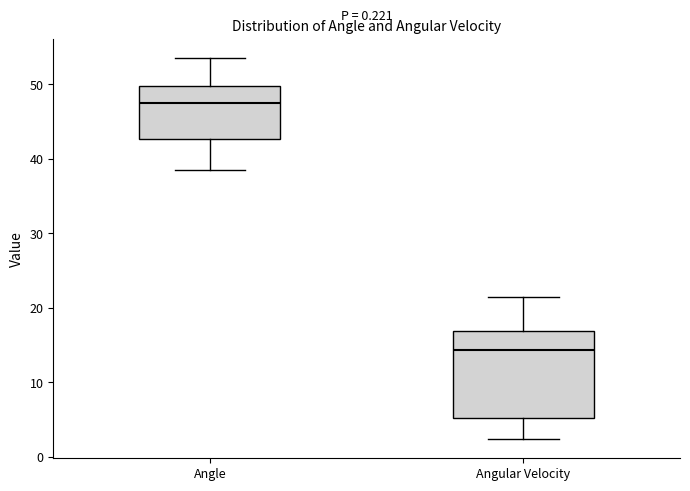

Reading left to right, transcribe this box plot: for each box, give where its median line is, the range the box spans, and where its two whiskers end, as read against the y-axis. The values are not printed on the chart, so give them approximately, as read against the axis.

Angle: median 48, box 43 to 50, whiskers 38 to 53
Angular Velocity: median 14, box 5 to 17, whiskers 2 to 21